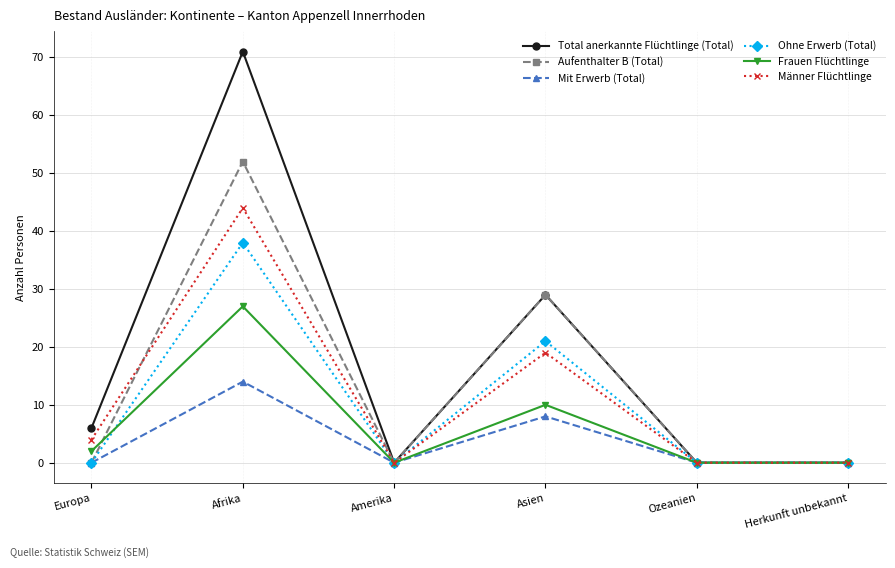

What position from the right is Europa?

6